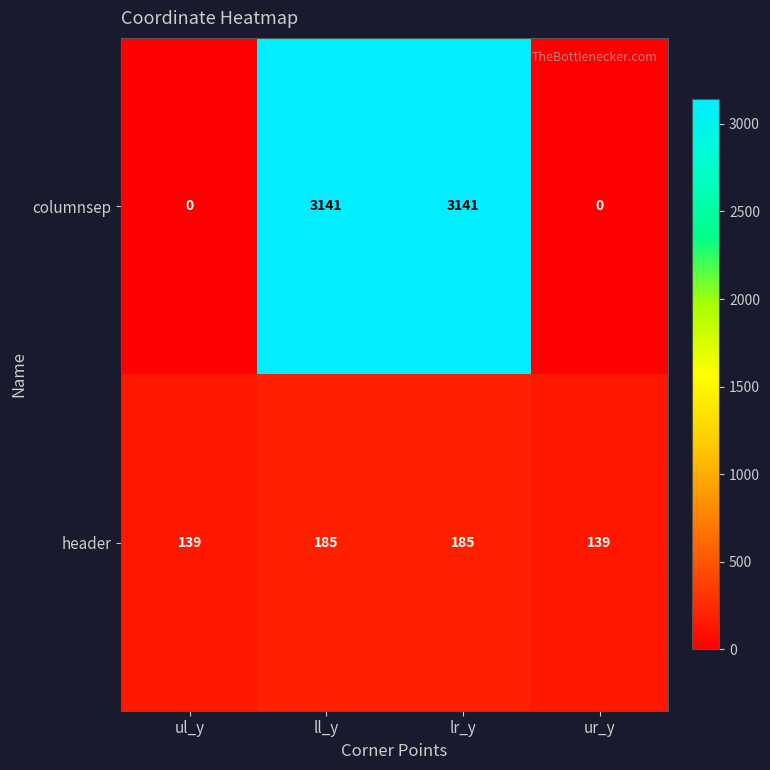

What is the average value of the header series?

162